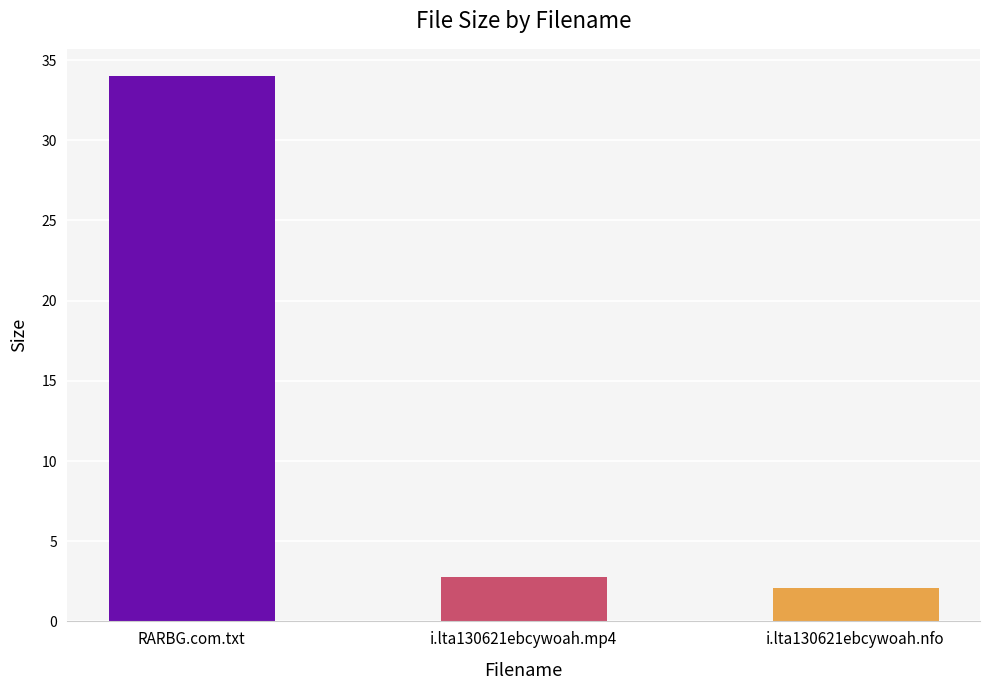

How many bars are there in total?

3